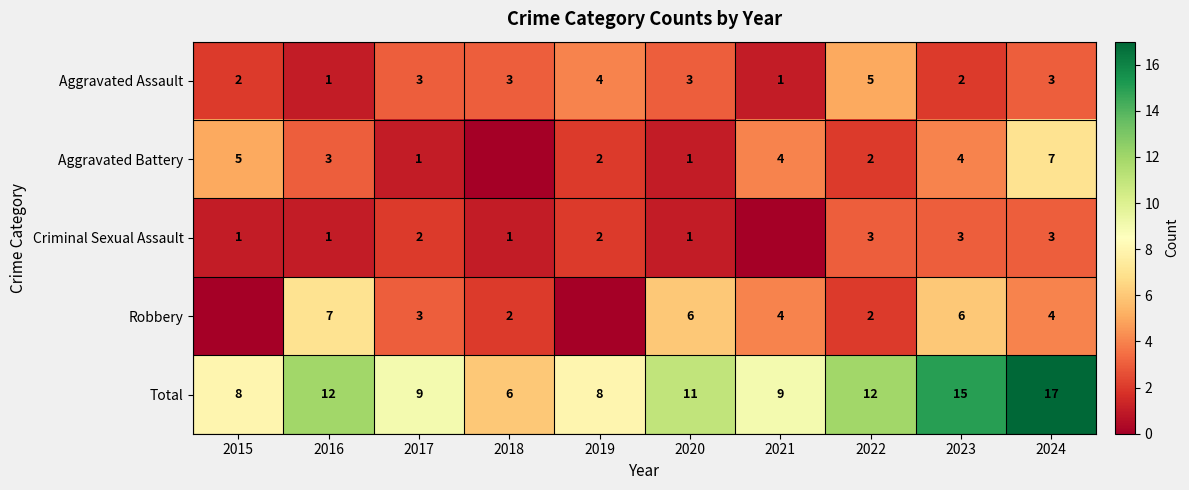

What is the approximate value of Total at 2021?

9